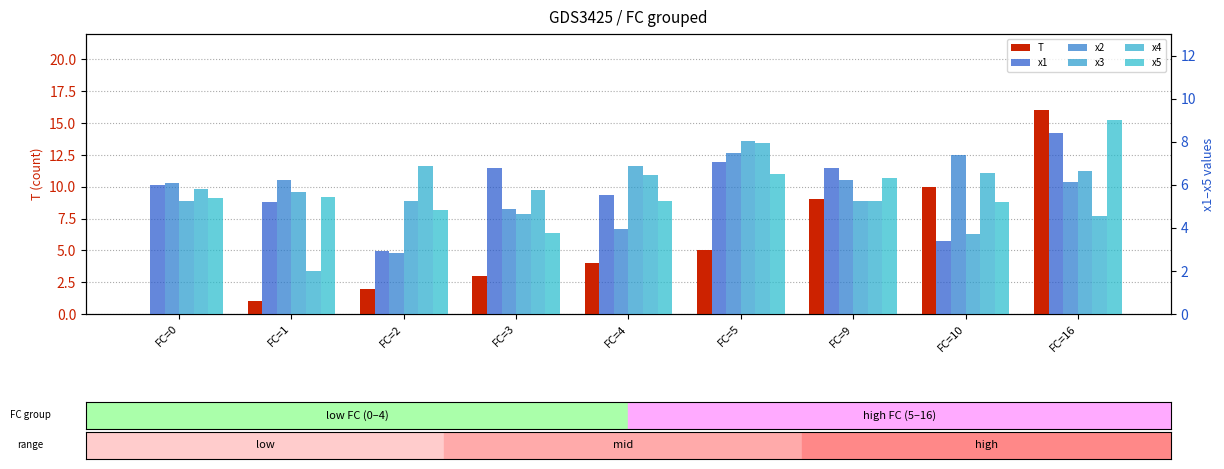

Is it true that T equals 5.3 at FC=3?

False